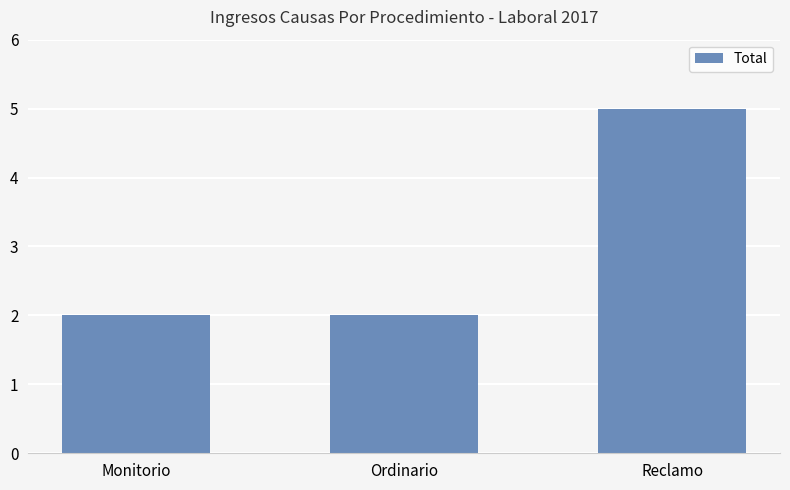

What is the approximate value at Reclamo?

5